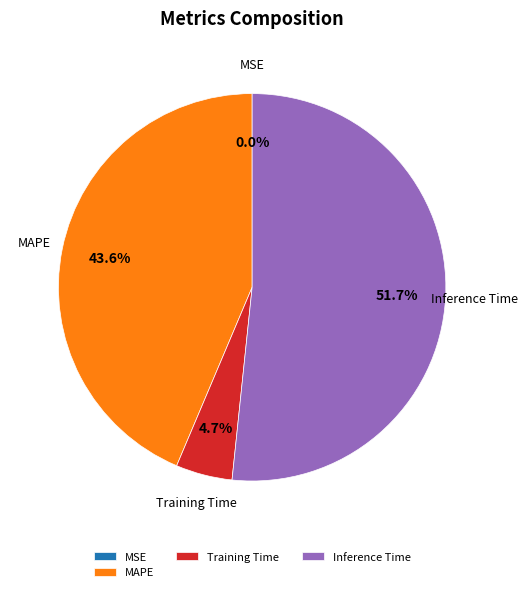

Which category has the biggest portion of the pie?

Inference Time